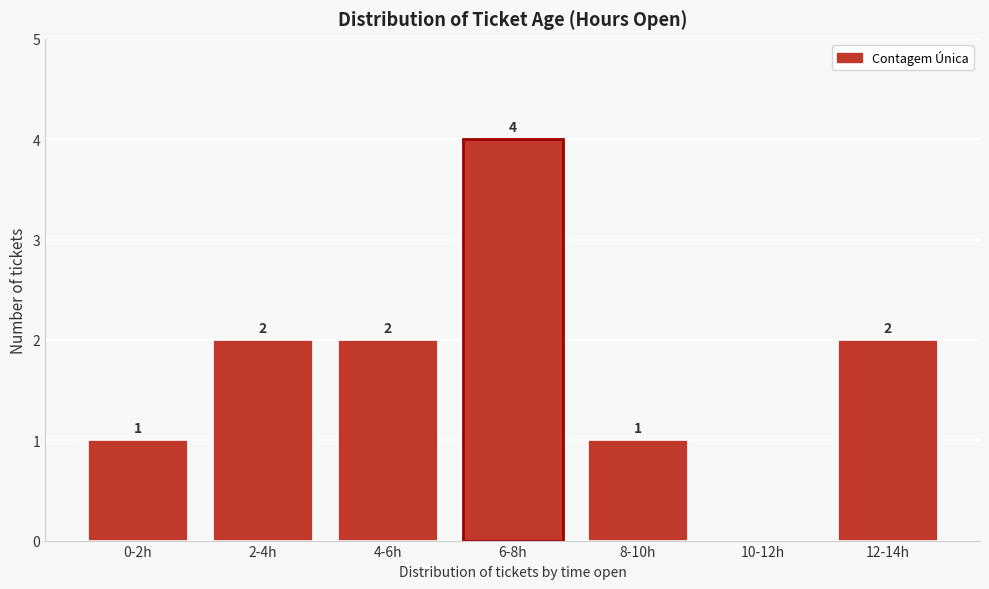

Reading left to right, extract all data points from this chart.

0-2h=1	2-4h=2	4-6h=2	6-8h=4	8-10h=1	10-12h=0	12-14h=2